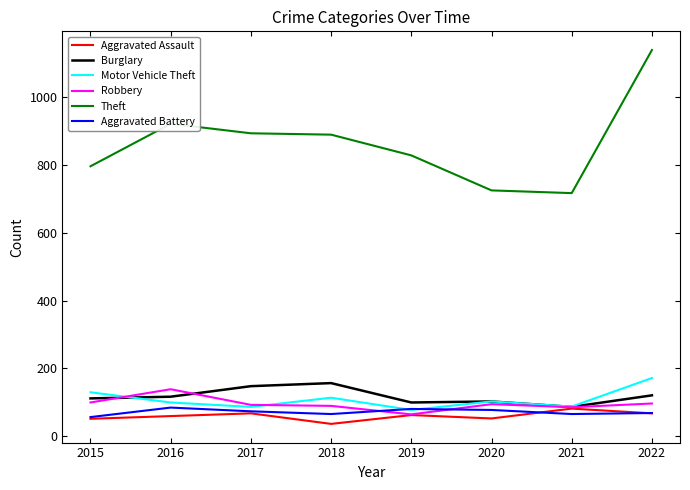

True or false: Burglary has a value of 31 at 2015.

False